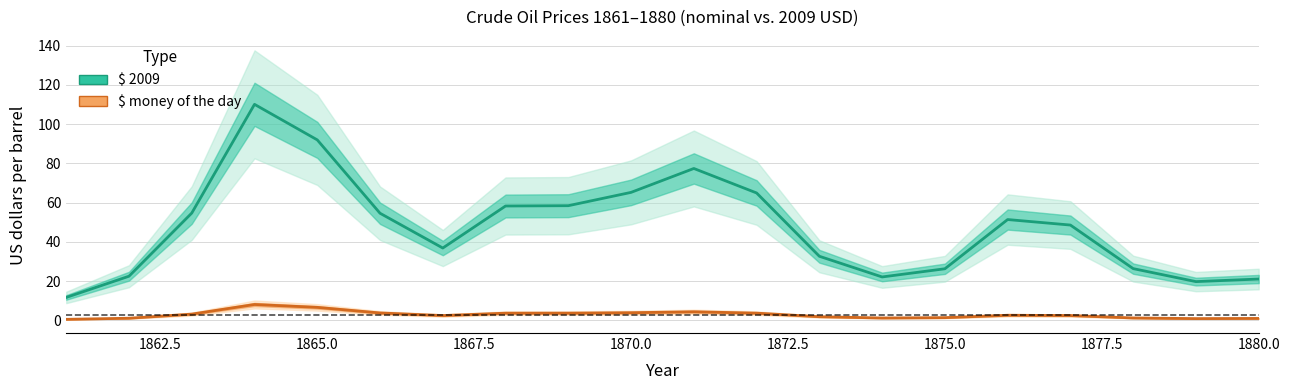

Is the value of $ 2009 at 1869 greater than the value of $ money of the day at 1866?

Yes